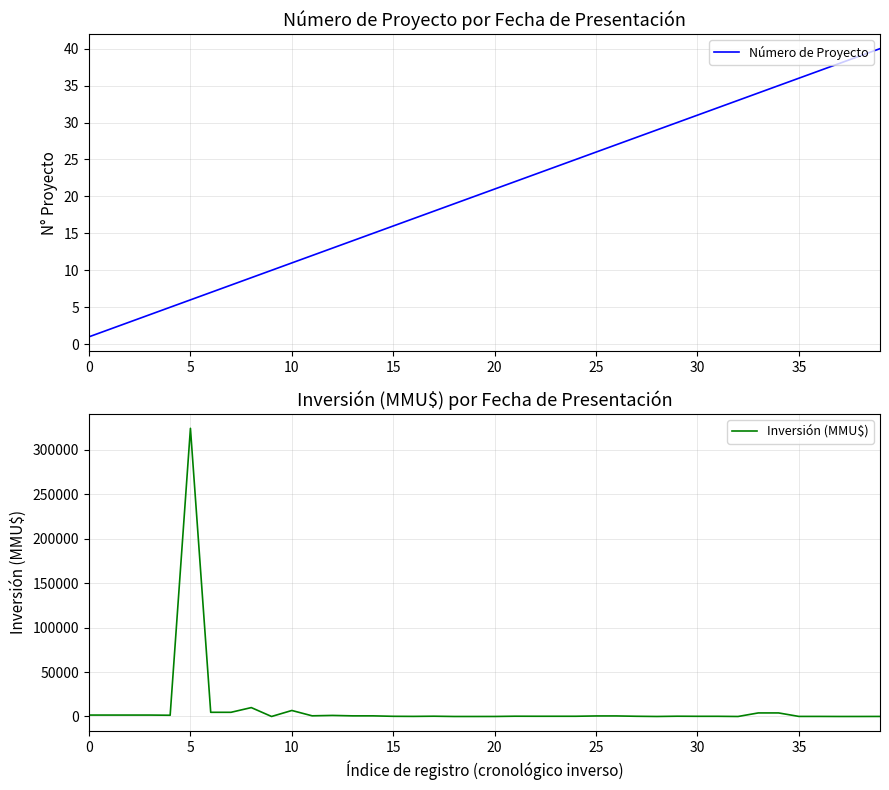

Between which two adjacent categories do Número de Proyecto and Inversión (MMU$) first intersect?

17 and 18